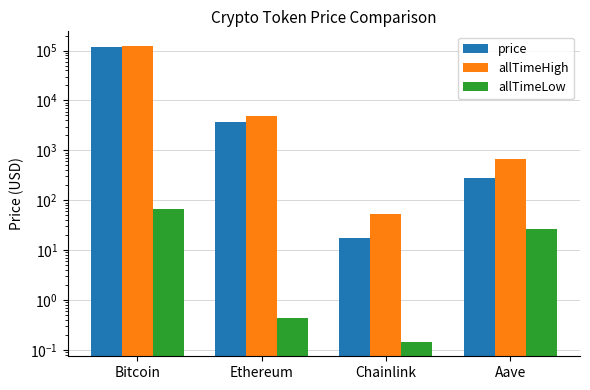

Rank the series by their maximum value, from highest to lowest.

allTimeHigh, price, allTimeLow